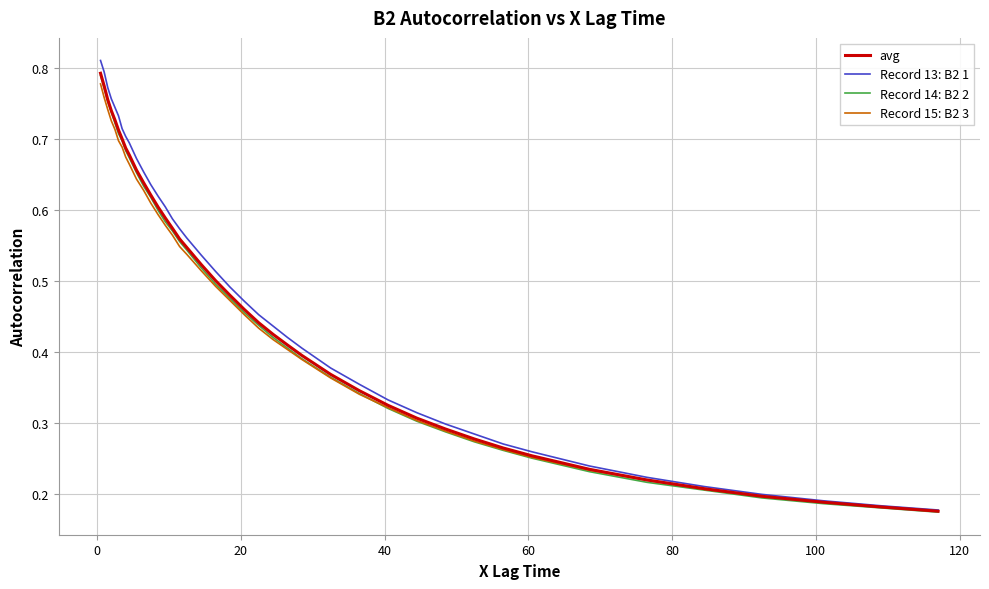

True or false: Record 15: B2 3 has more than 2 points higher than both neighbors.

False